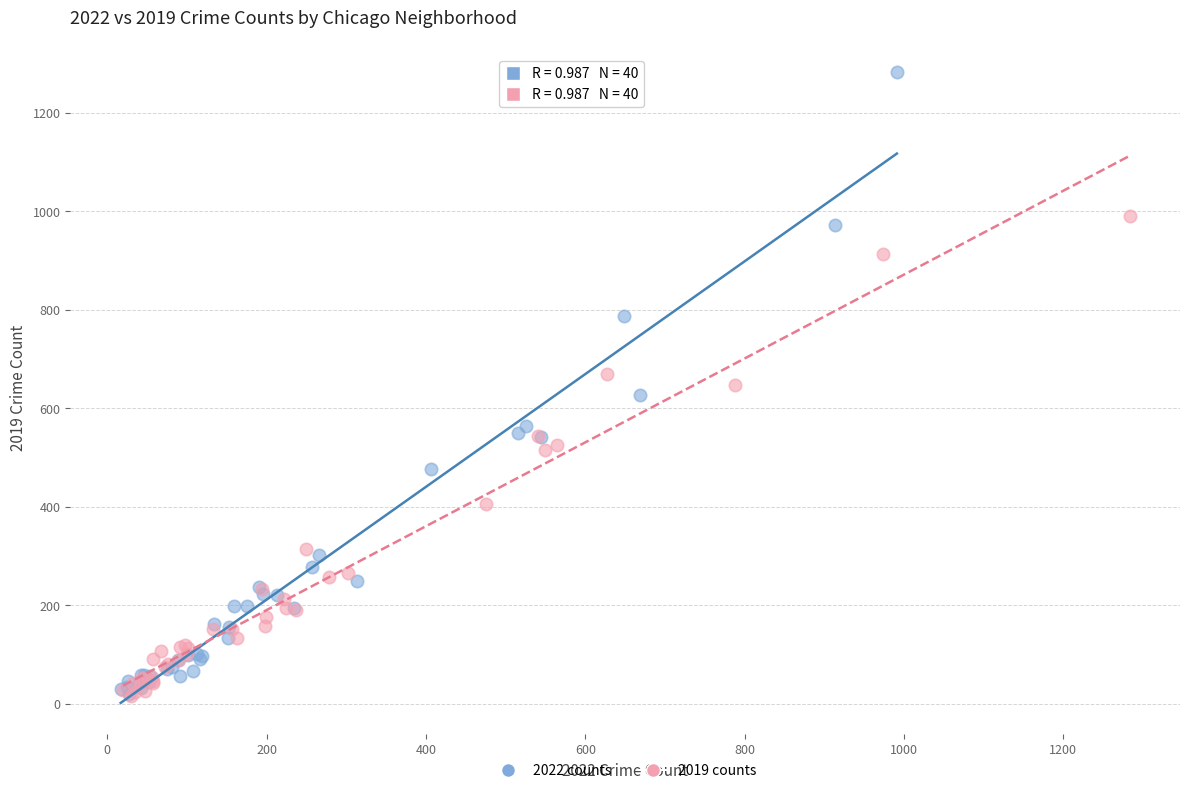

Which series reaches the maximum Y coordinate?

2022 counts